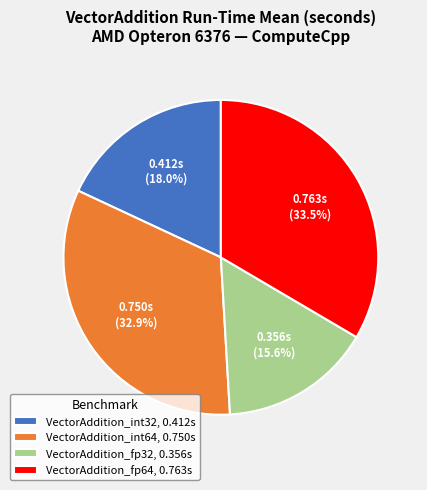

How much of the chart is everything except VectorAddition_fp64, 0.763s?

66.5%